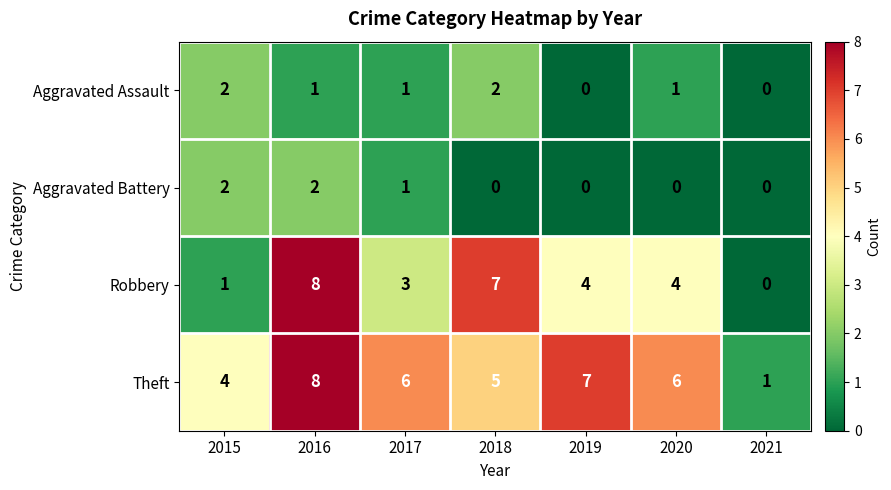

What is the sum of all Aggravated Battery values?

5